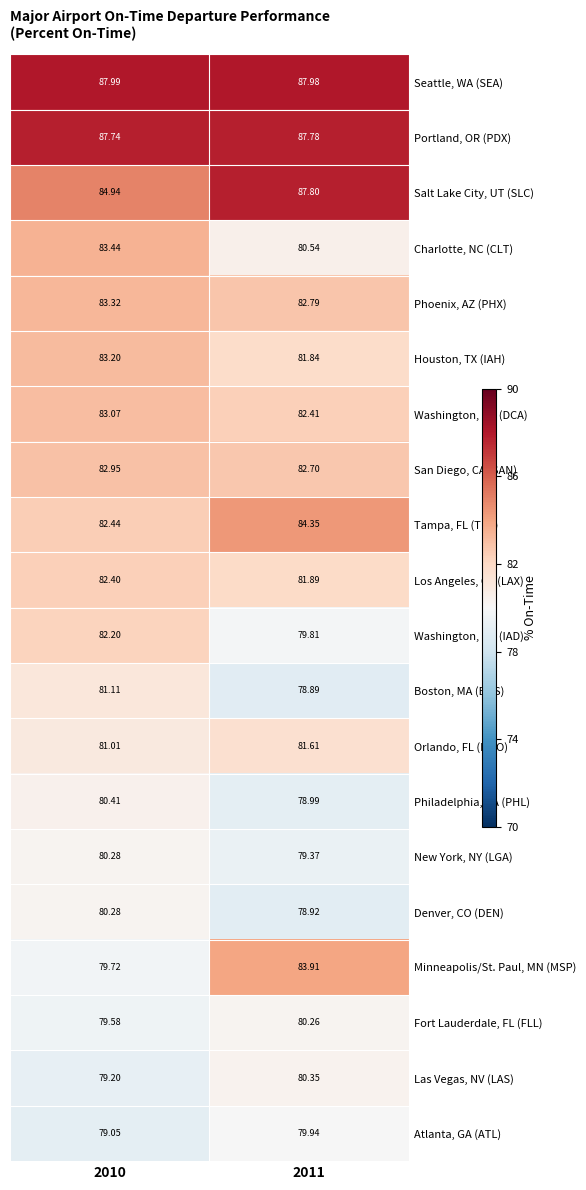

Rank the series at 2011 from highest to lowest value.

Seattle, WA (SEA), Salt Lake City, UT (SLC), Portland, OR (PDX), Tampa, FL (TPA), Minneapolis/St. Paul, MN (MSP), Phoenix, AZ (PHX), San Diego, CA (SAN), Washington, DC (DCA), Los Angeles, CA (LAX), Houston, TX (IAH), Orlando, FL (MCO), Charlotte, NC (CLT), Las Vegas, NV (LAS), Fort Lauderdale, FL (FLL), Atlanta, GA (ATL), Washington, DC (IAD), New York, NY (LGA), Philadelphia, PA (PHL), Denver, CO (DEN), Boston, MA (BOS)